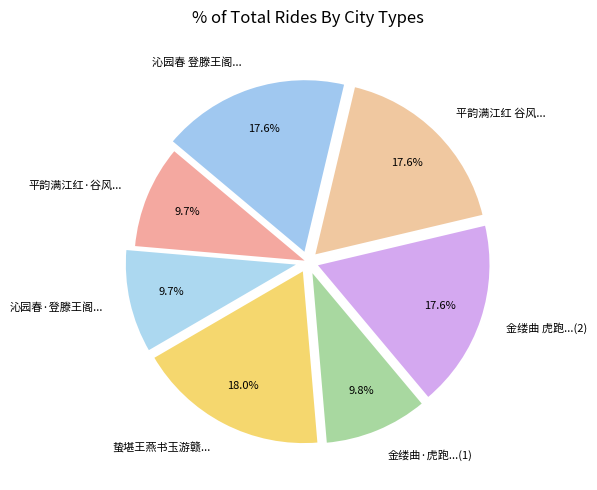

Is the sum of 金缕曲·虎跑...(1) and 沁园春·登滕王阁... greater than half?

No